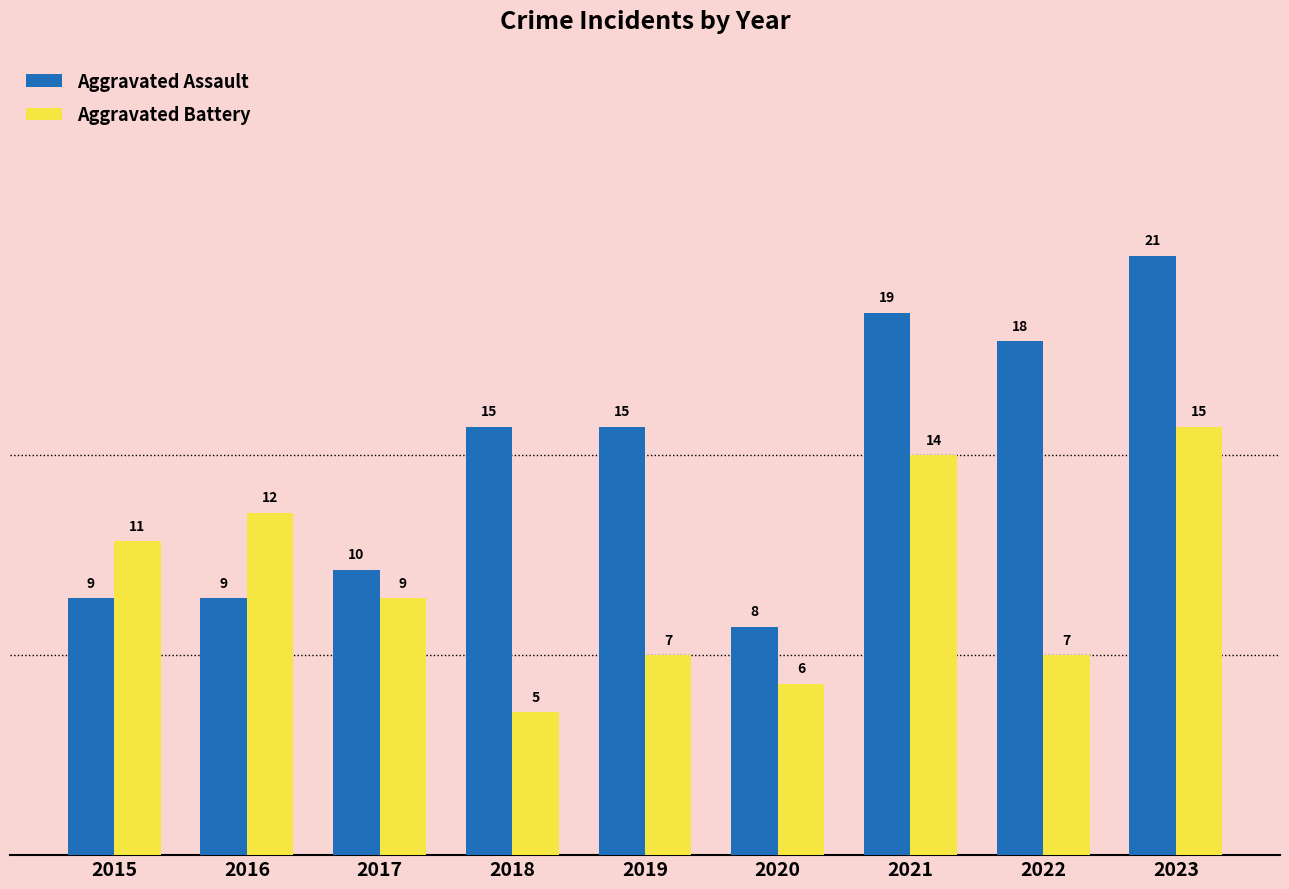

Reading right to left, extract all data points from this chart.

Aggravated Assault: 21	18	19	8	15	15	10	9	9
Aggravated Battery: 15	7	14	6	7	5	9	12	11